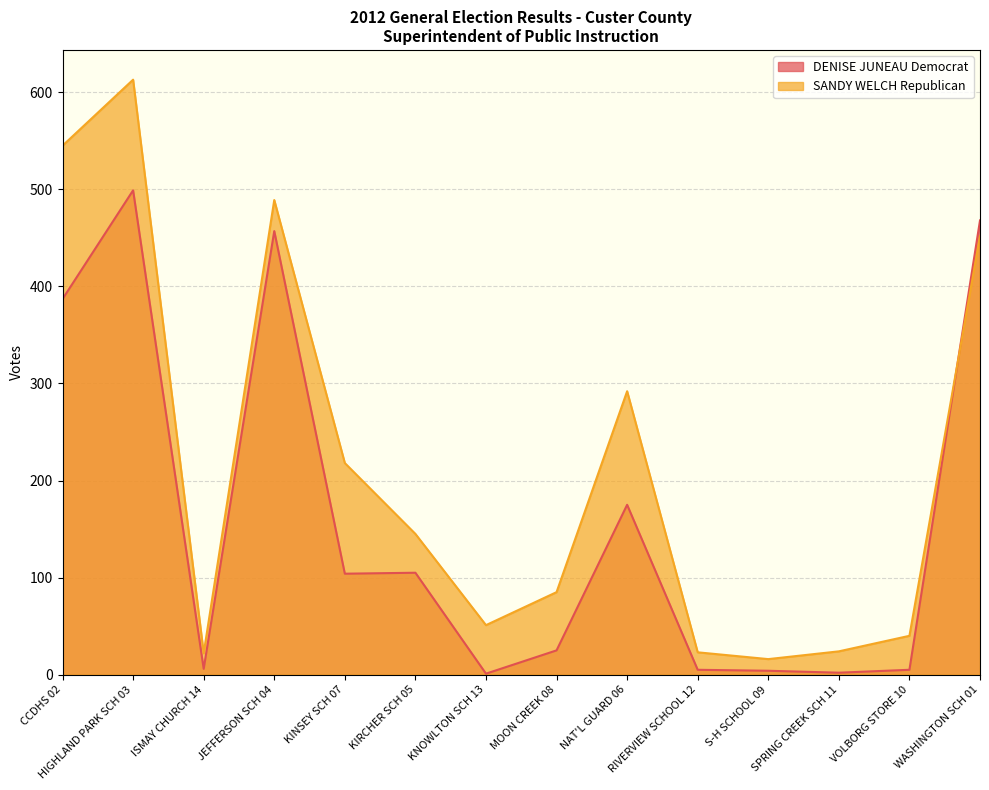

Reading left to right, extract all data points from this chart.

DENISE JUNEAU Democrat: 387	499	6	457	104	105	1	25	175	5	4	2	5	468
SANDY WELCH Republican: 545	613	22	489	218	145	51	85	292	23	16	24	40	452